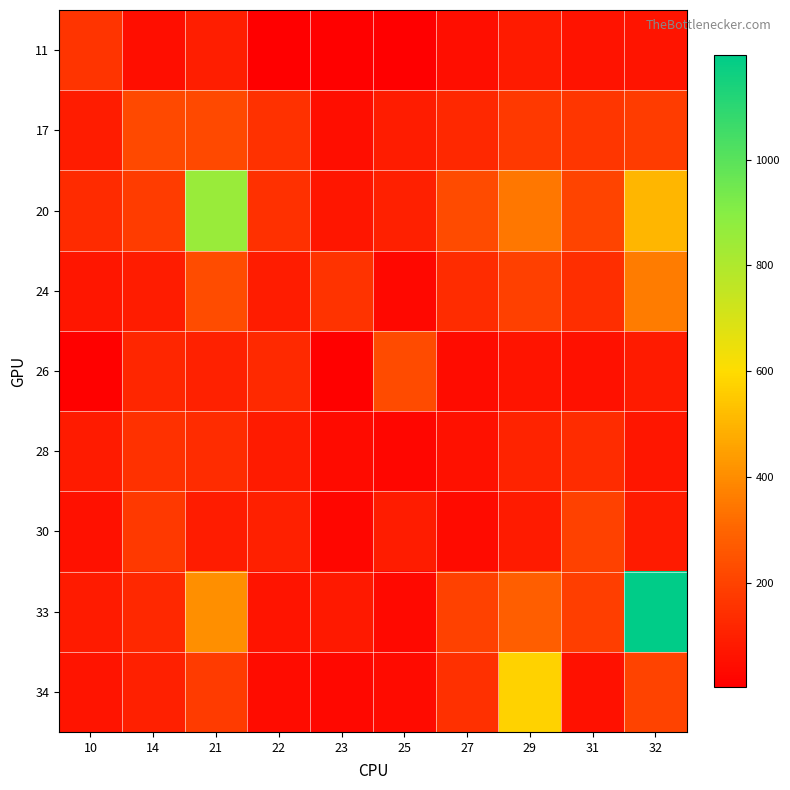

What is the greatest value displayed?

1198